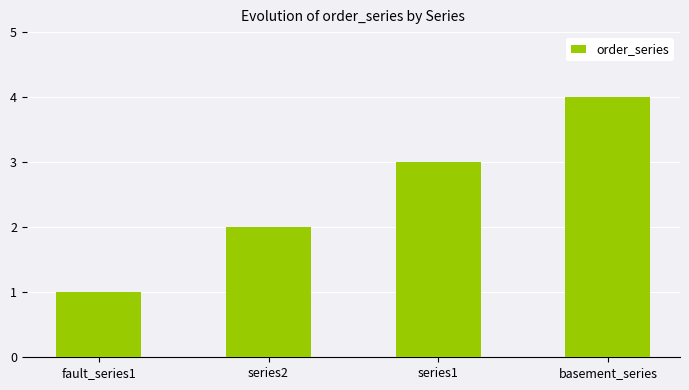

At which label is the value closest to 2?

series2